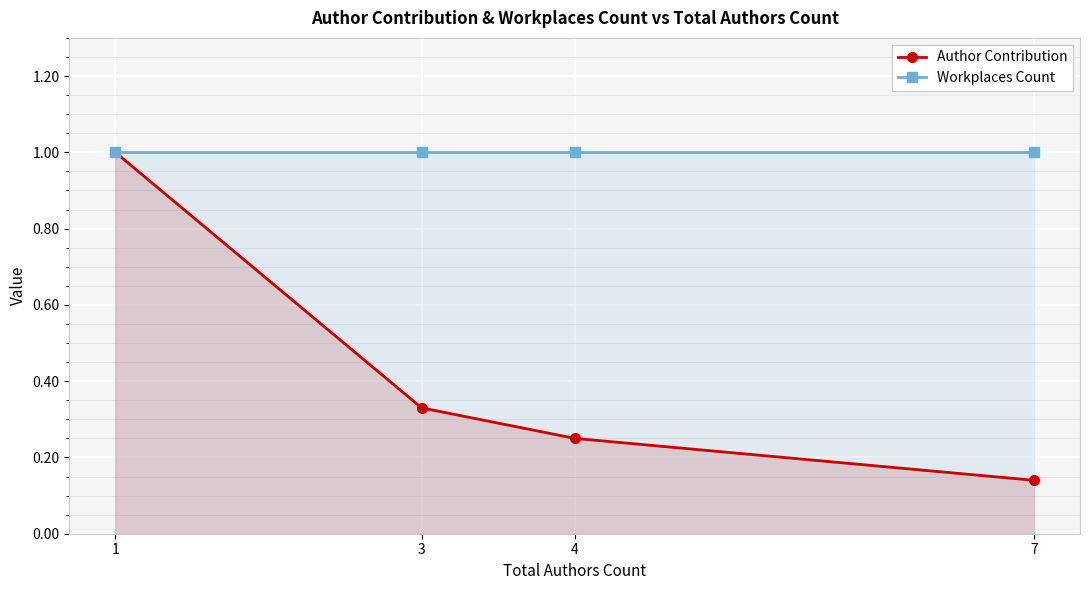

Which series changed the most between 1 and 7?

Author Contribution